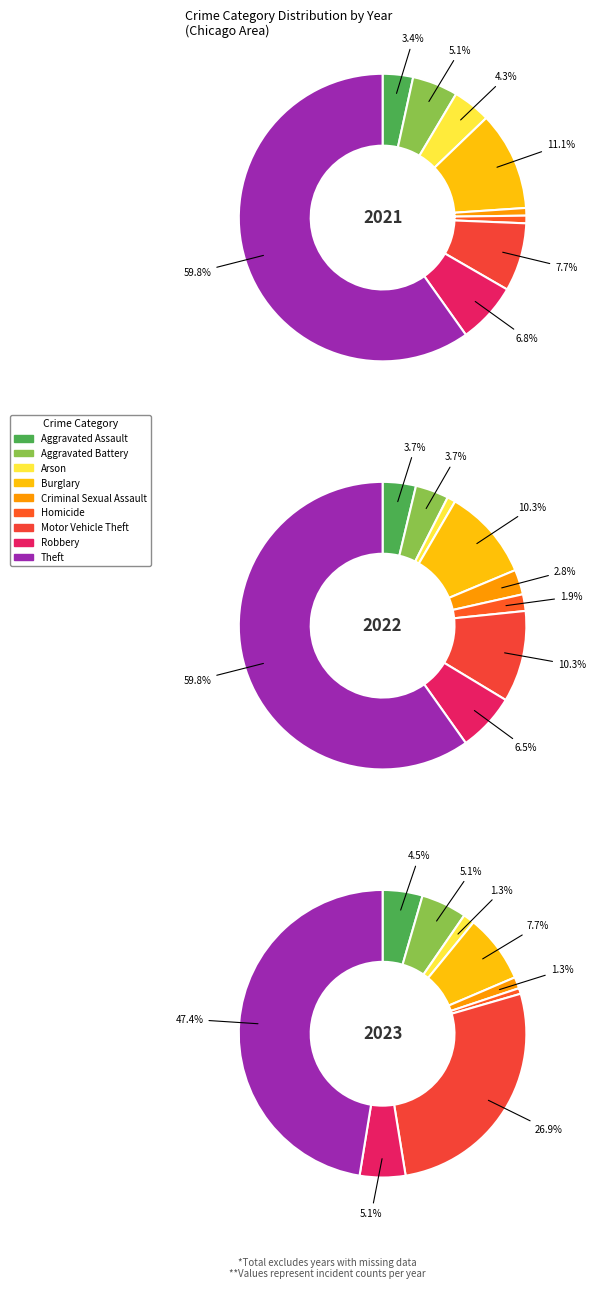

To the nearest percent, what is the average slice percentage?

11%